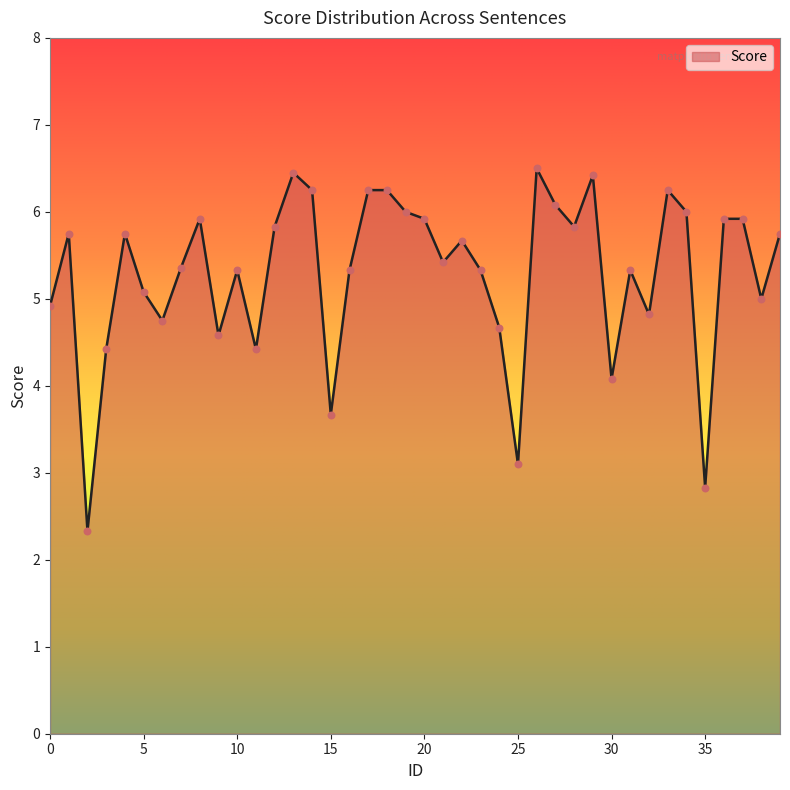

What is the difference between the maximum and minimum values?

4.2